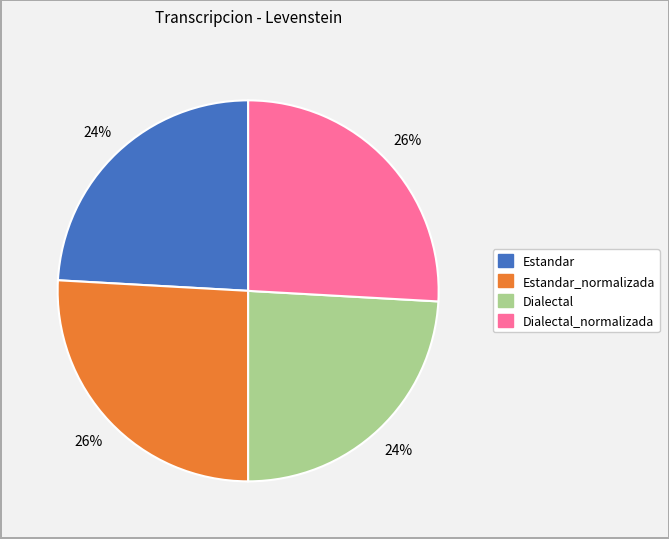

Count the number of slices in the pie.

4